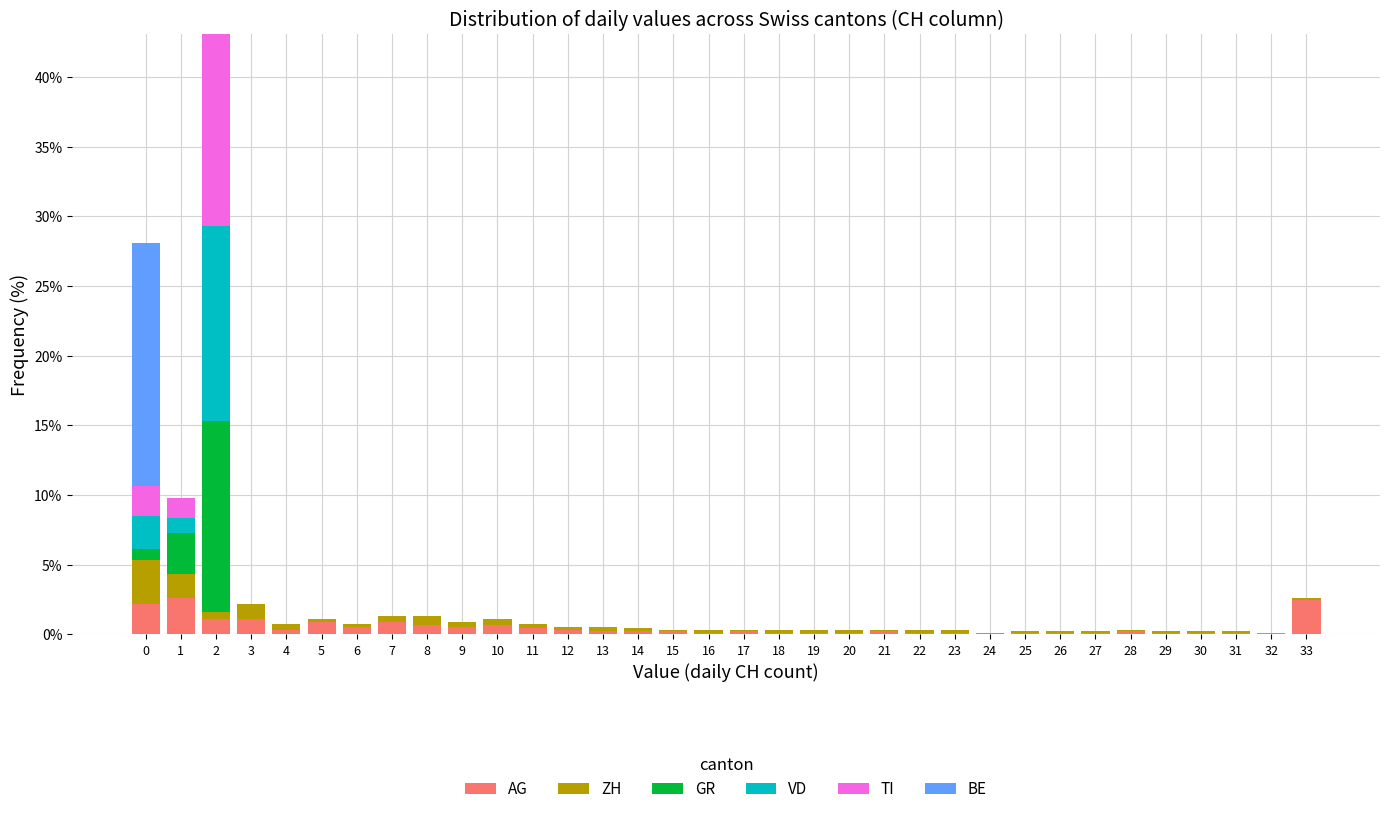

What is the maximum value for AG?

2.6